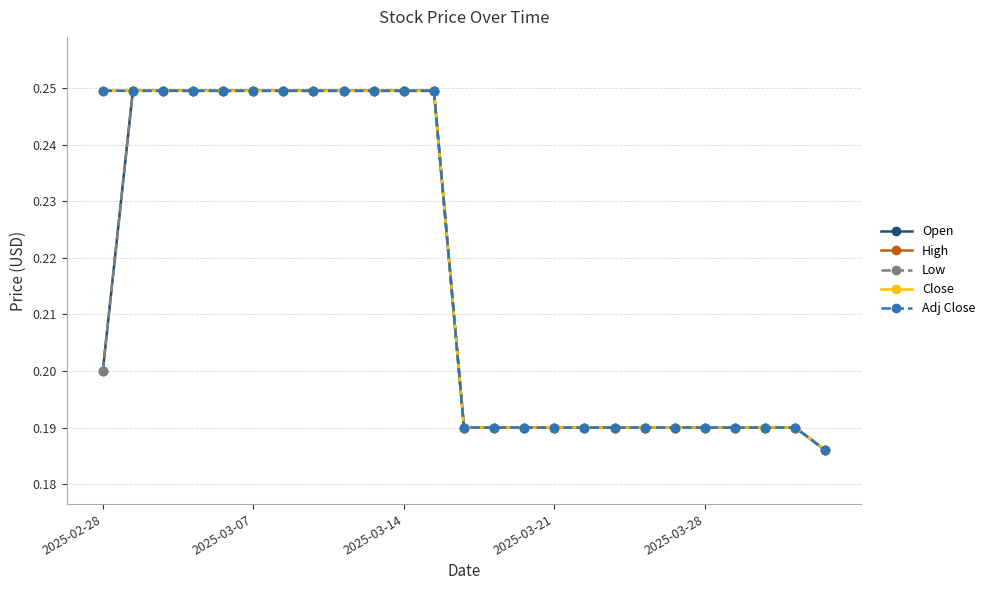

Is this an area chart (filled region under the line)?

No